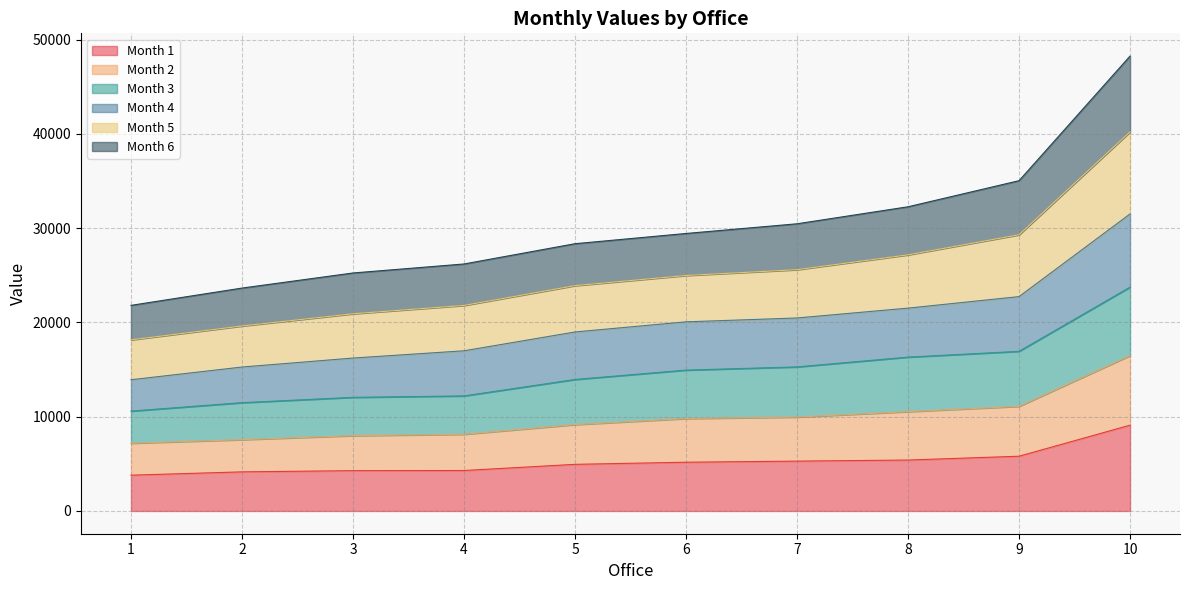

What is the total value across all series at 4?

26201